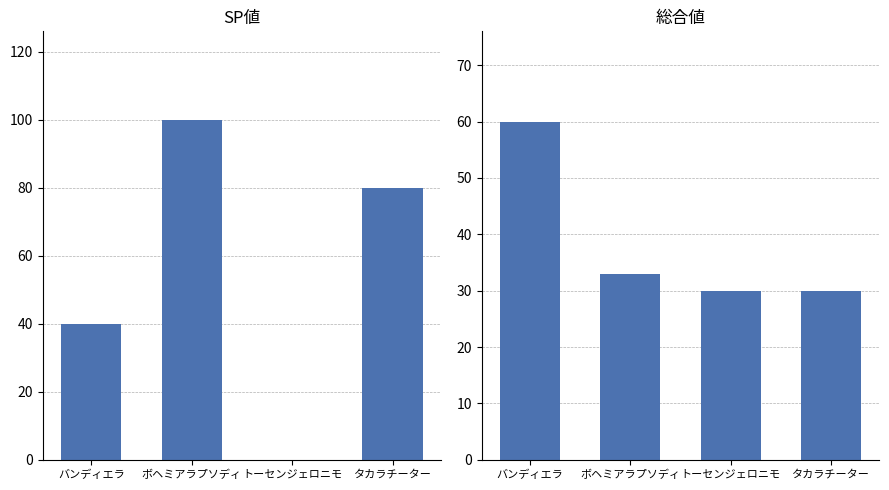

Reading left to right, what are all the values shown in this chart?

SP値: バンディエラ=40	ボヘミアラプソディ=100	トーセンジェロニモ=0	タカラチーター=80
総合値: バンディエラ=60	ボヘミアラプソディ=33	トーセンジェロニモ=30	タカラチーター=30